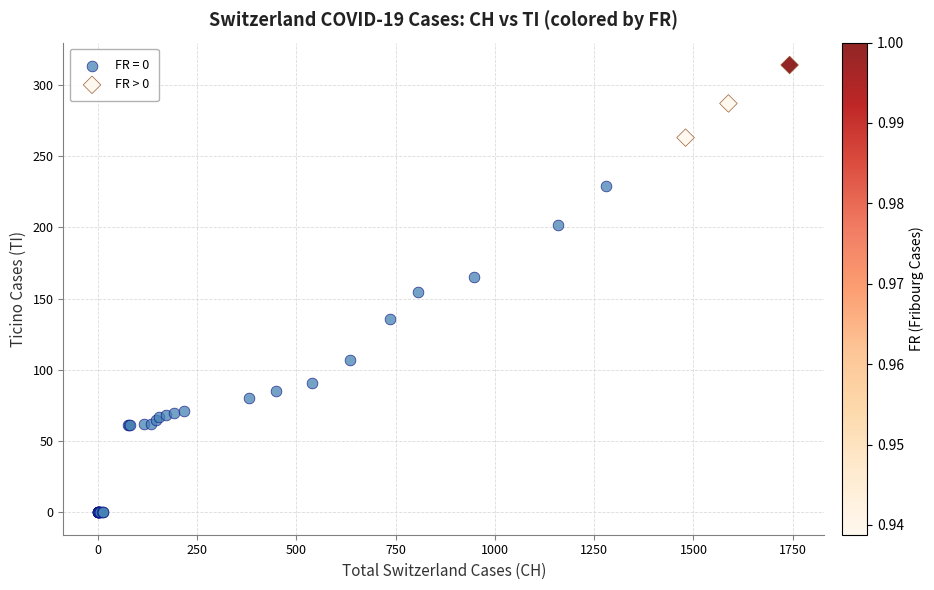

Which series has the largest Y range (max minus min)?

FR = 0